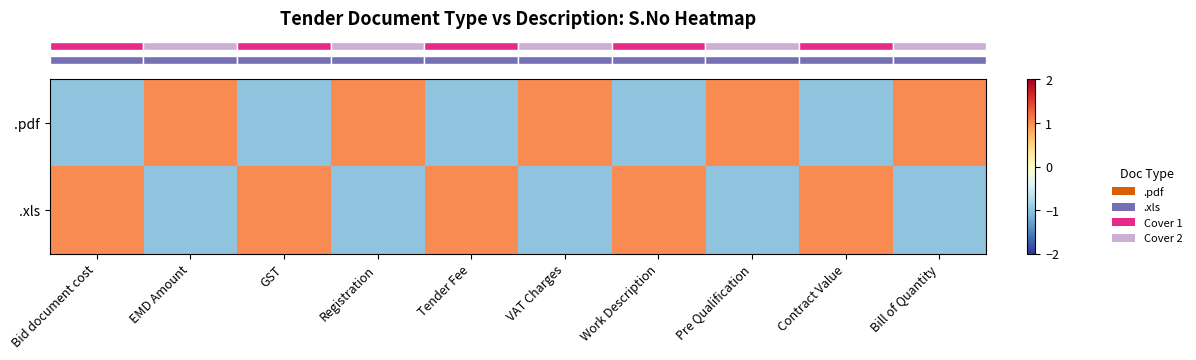

What is the maximum value shown in the chart?

1